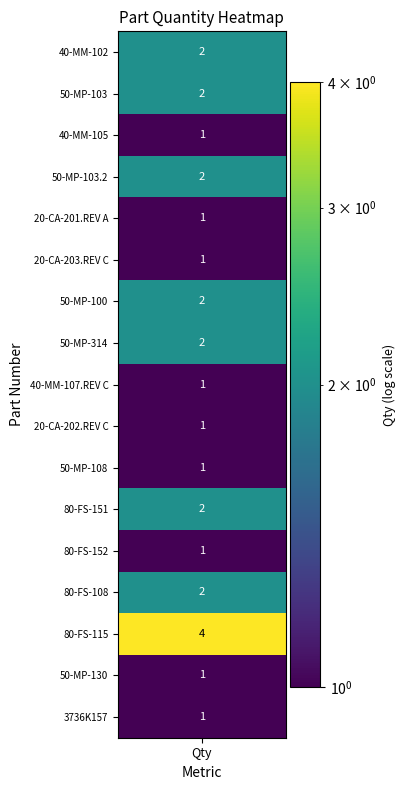

What is the average value?

2